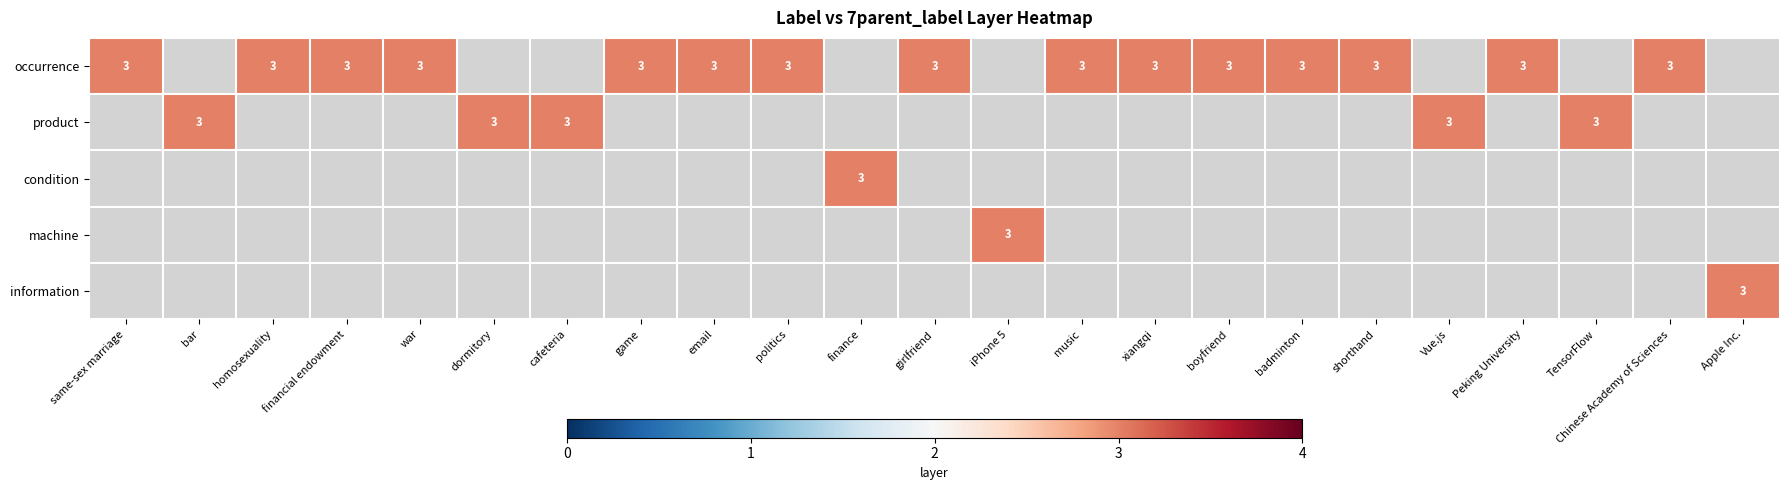

The value of product at cafeteria is 3. True or false?

True